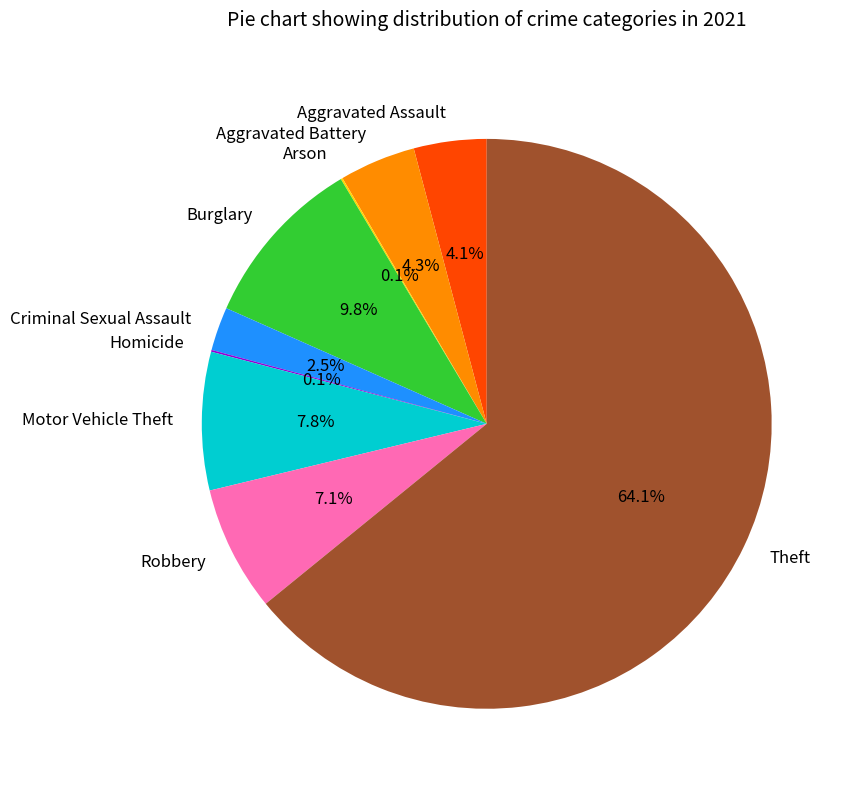

What is the largest slice in the pie chart?

Theft